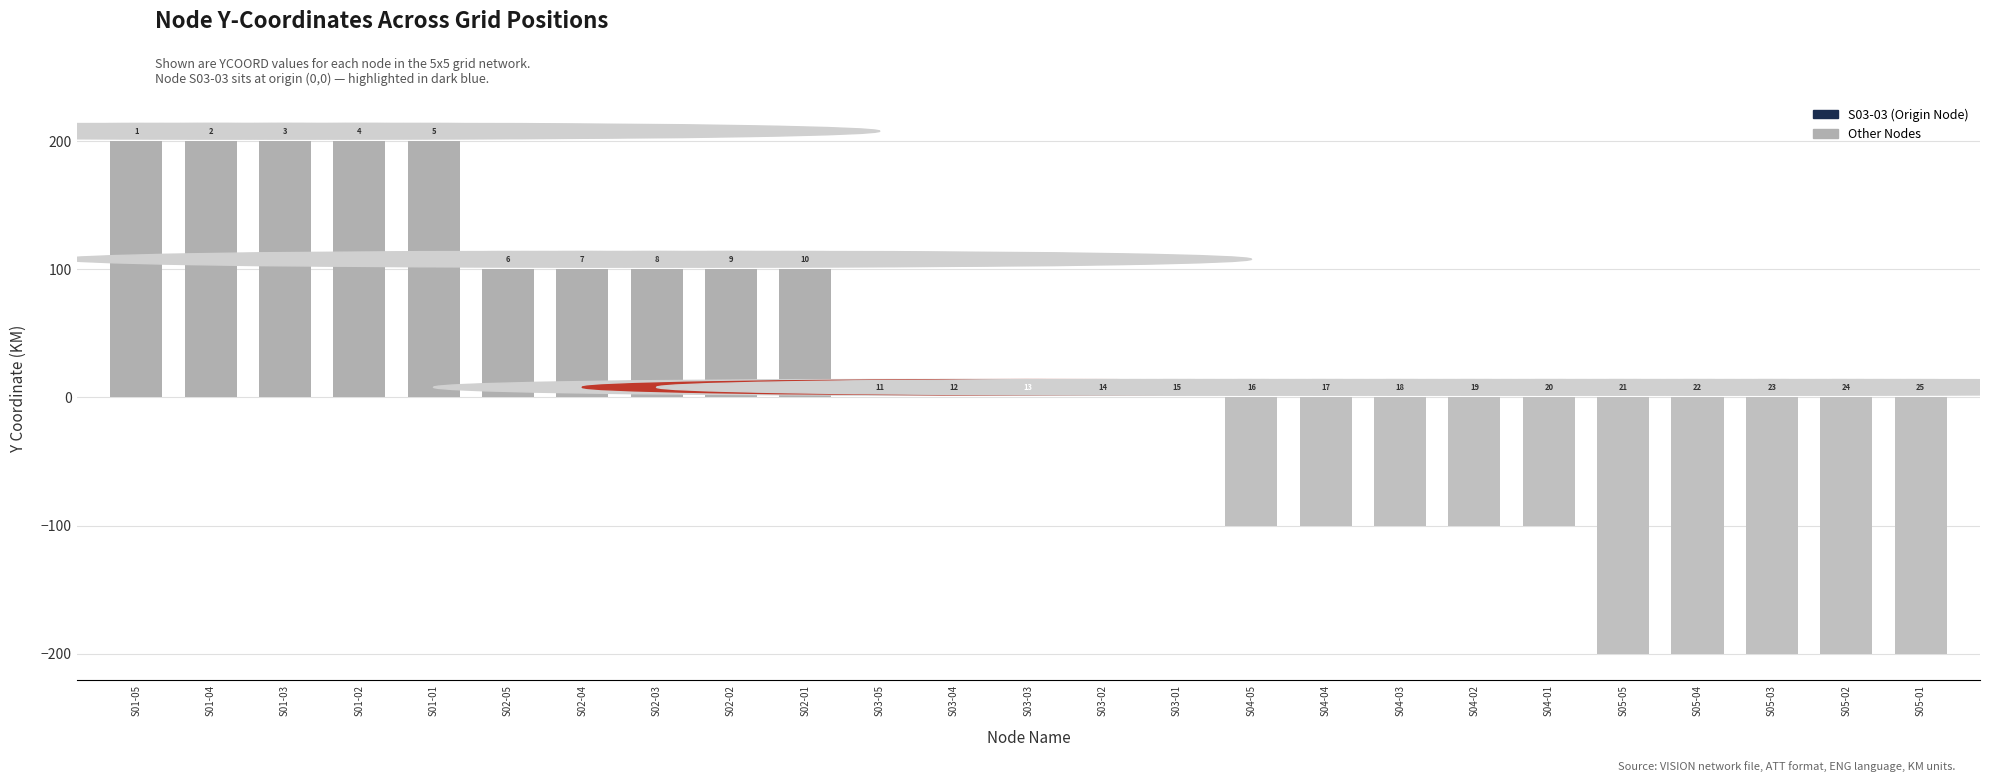

Reading left to right, what are all the values shown in this chart?

200	200	200	200	200	100	100	100	100	100	0	0	0	0	0	-100	-100	-100	-100	-100	-200	-200	-200	-200	-200